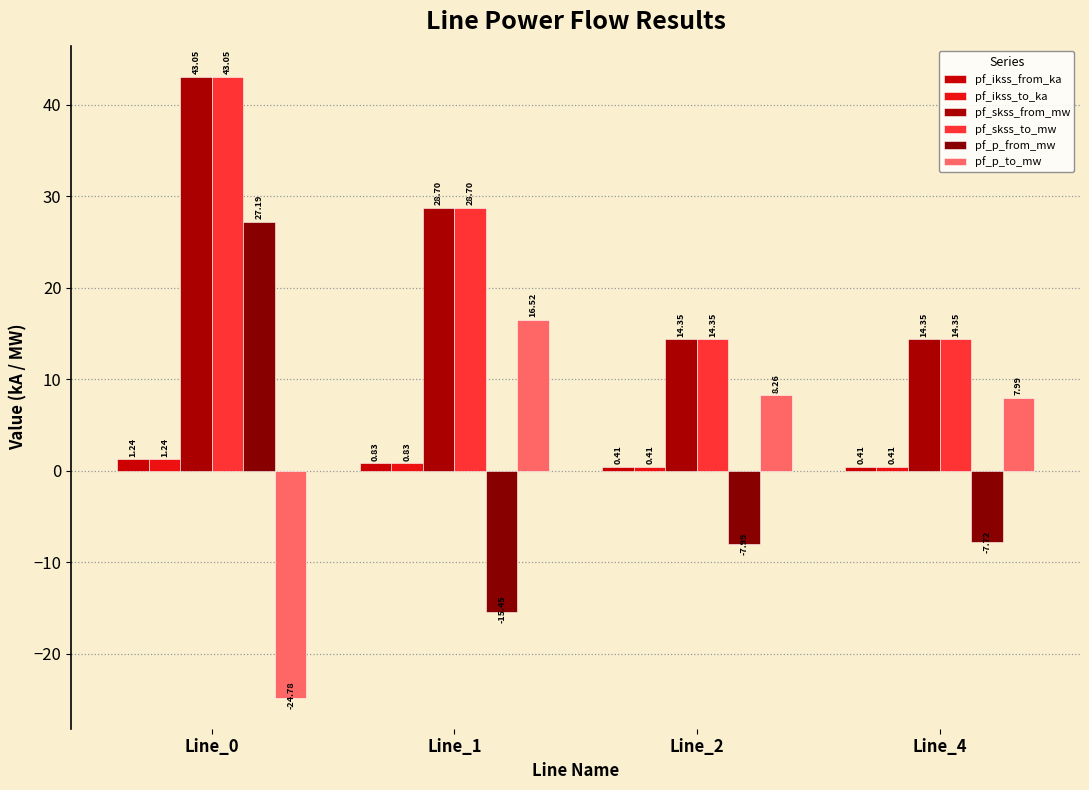

What is the value of the pf_skss_to_mw bar at the 2nd from the left?

28.7